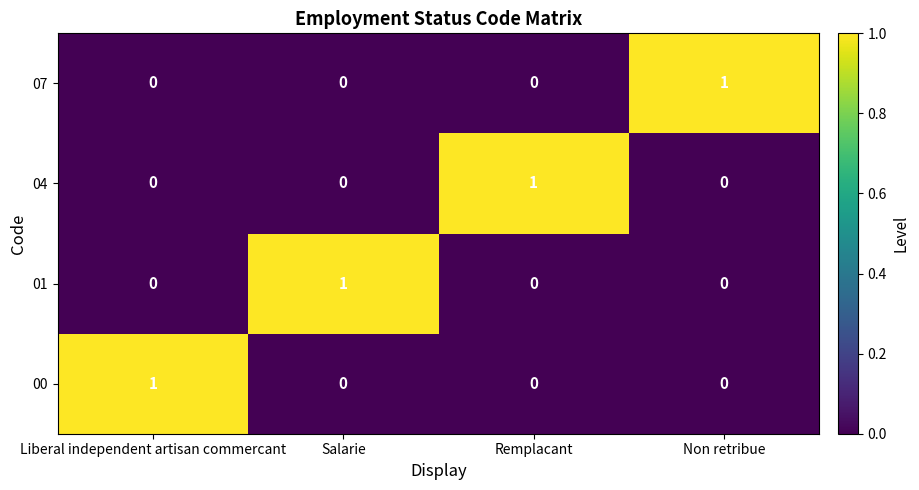

Reading right to left, transcribe all the data shown in this chart.

07: Non retribue=1	Remplacant=0	Salarie=0	Liberal independent artisan commercant=0
04: Non retribue=0	Remplacant=1	Salarie=0	Liberal independent artisan commercant=0
01: Non retribue=0	Remplacant=0	Salarie=1	Liberal independent artisan commercant=0
00: Non retribue=0	Remplacant=0	Salarie=0	Liberal independent artisan commercant=1